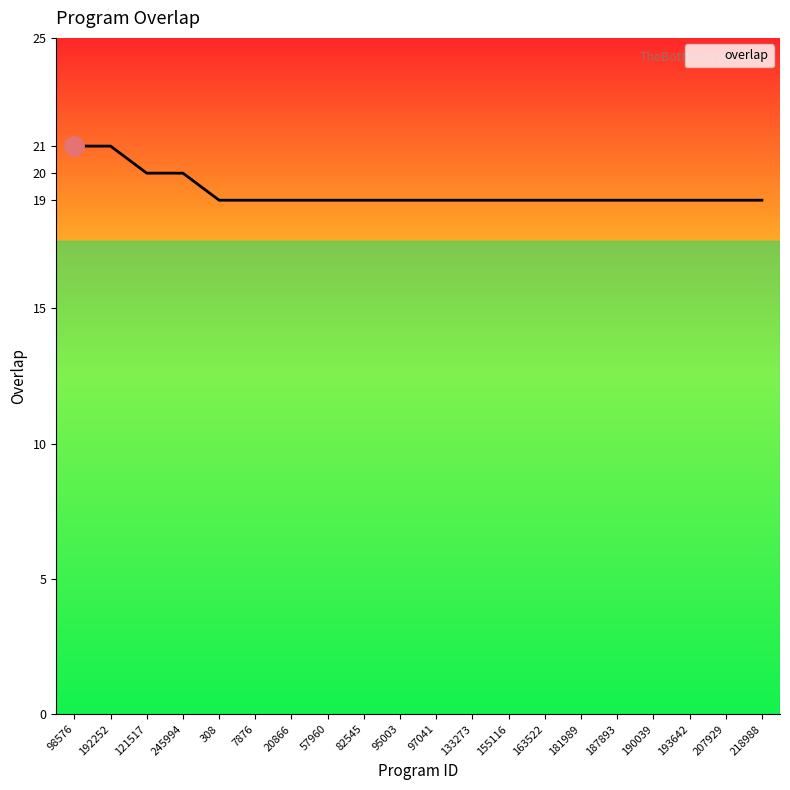

How many series are shown in this chart?

1